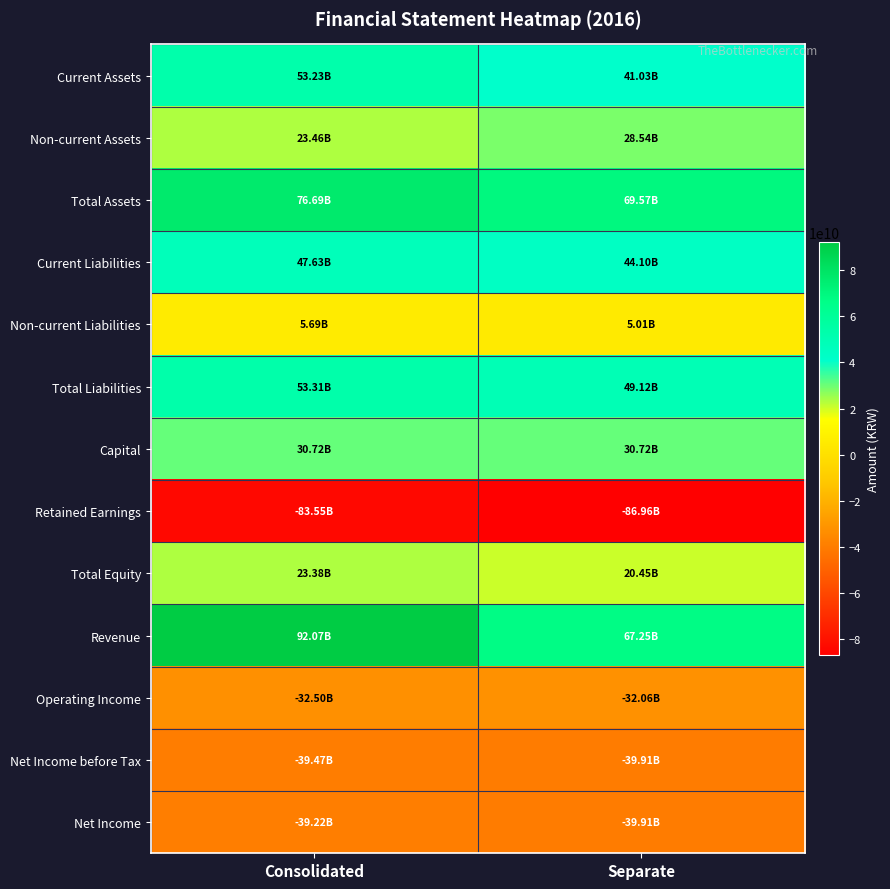

Reading left to right, what are all the values shown in this chart?

Current Assets: Consolidated=53226146393	Separate=41034741994
Non-current Assets: Consolidated=23464928317	Separate=28535405058
Total Assets: Consolidated=76691074710	Separate=69570147052
Current Liabilities: Consolidated=47625013533	Separate=44104604544
Non-current Liabilities: Consolidated=5687124721	Separate=5011417480
Total Liabilities: Consolidated=53312138254	Separate=49116022024
Capital: Consolidated=30721667000	Separate=30721667000
Retained Earnings: Consolidated=-83553045682	Separate=-86955916522
Total Equity: Consolidated=23378936456	Separate=20454125028
Revenue: Consolidated=92066961942	Separate=67249668265
Operating Income: Consolidated=-32499667172	Separate=-32062116047
Net Income before Tax: Consolidated=-39473978108	Separate=-39905815968
Net Income: Consolidated=-39219756780	Separate=-39905815968